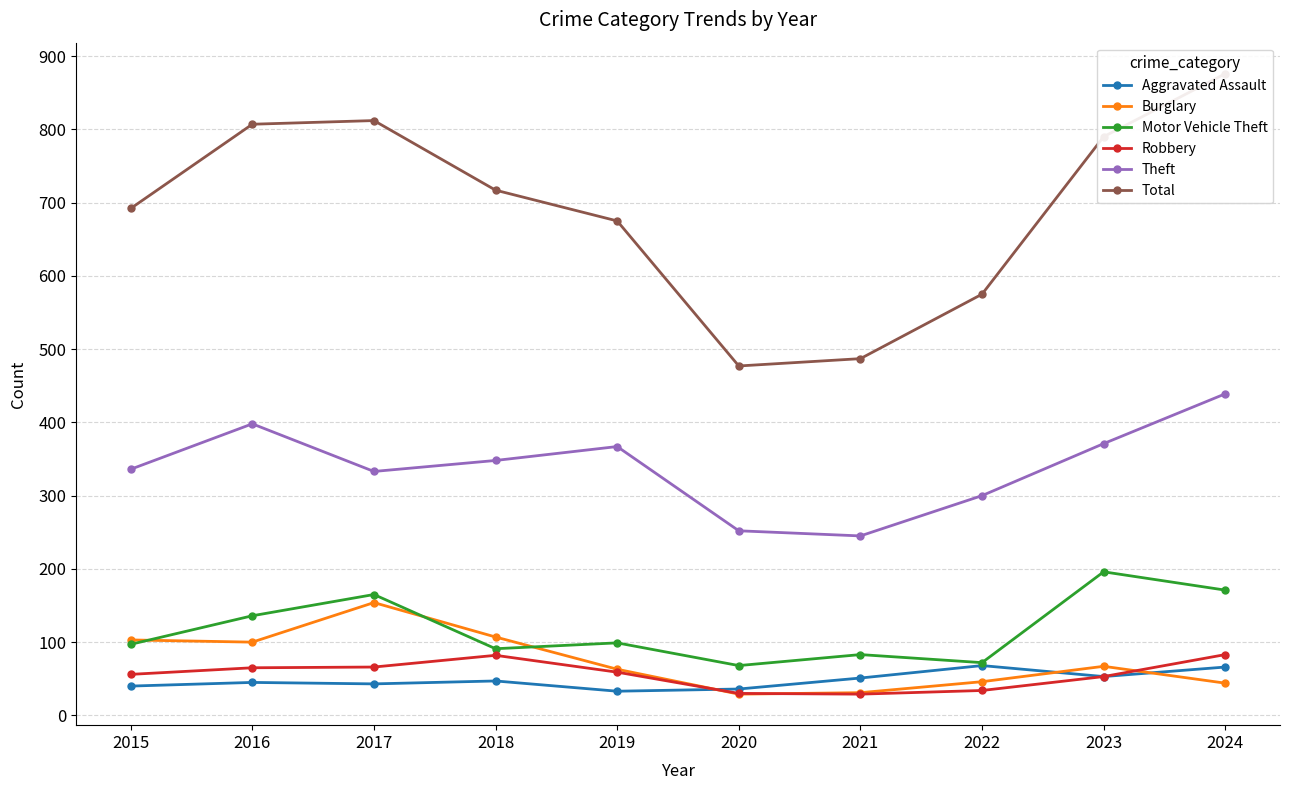

What is the total value across all series at 2017?

1573